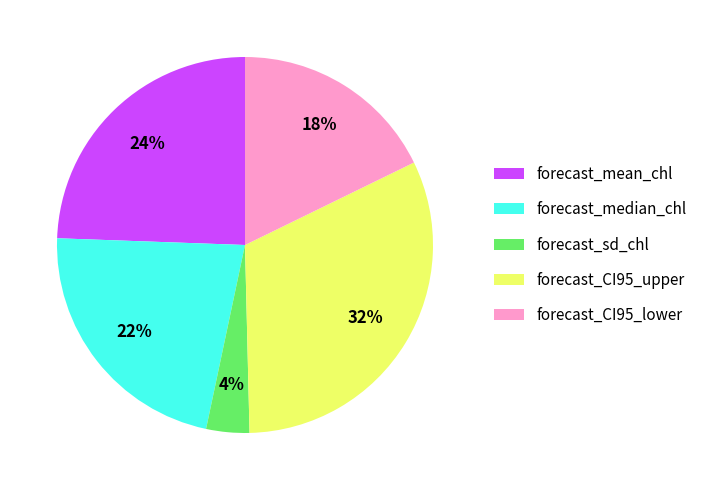

Is there any slice that represents more than half of the pie?

No